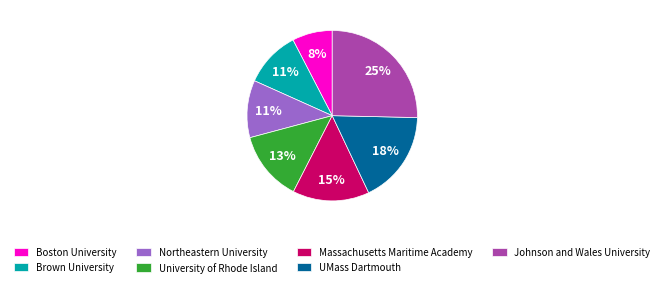

To the nearest percent, what is the difference between the Massachusetts Maritime Academy and Northeastern University slice percentages?

4%